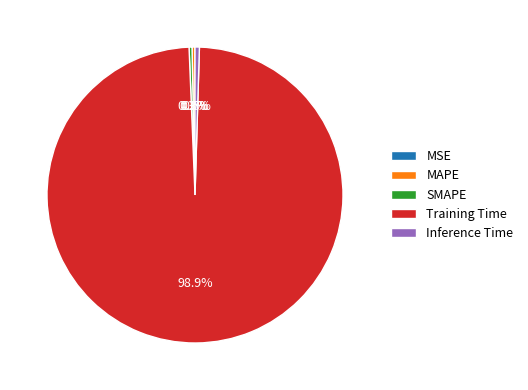

What is the largest slice in the pie chart?

Training Time